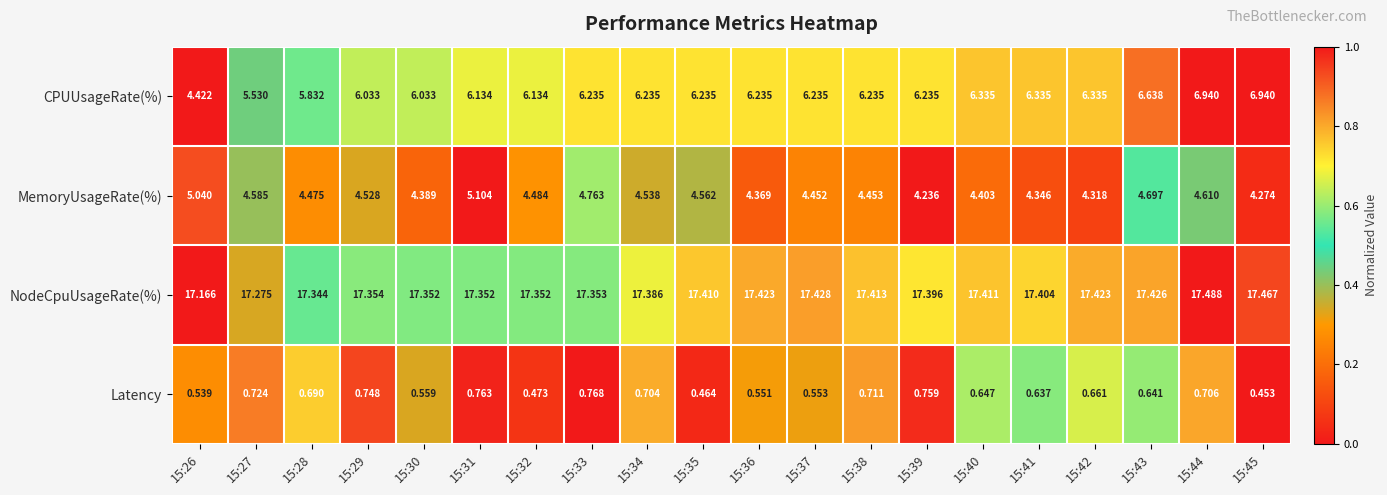

Is the value of CPUUsageRate(%) at 15:44 greater than the value of NodeCpuUsageRate(%) at 15:28?

No